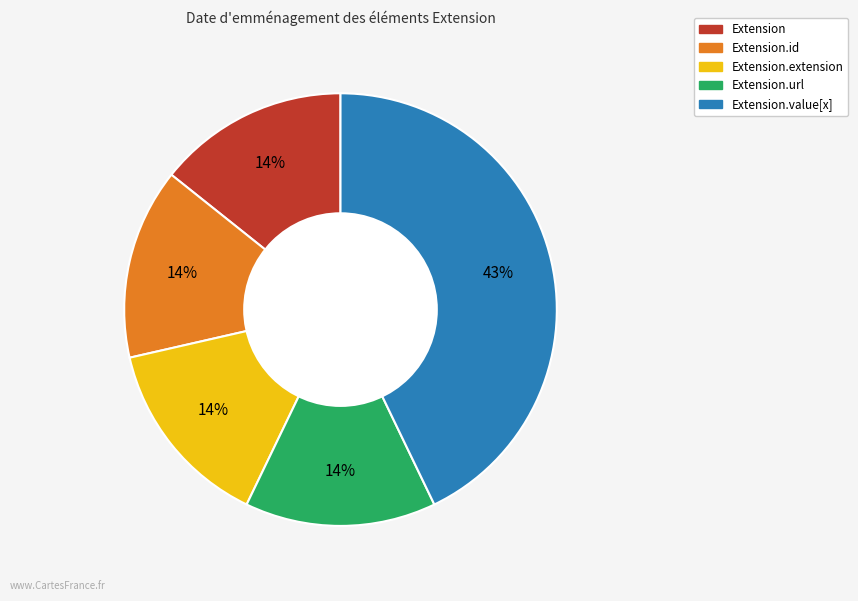

How many slices are in this pie chart?

5